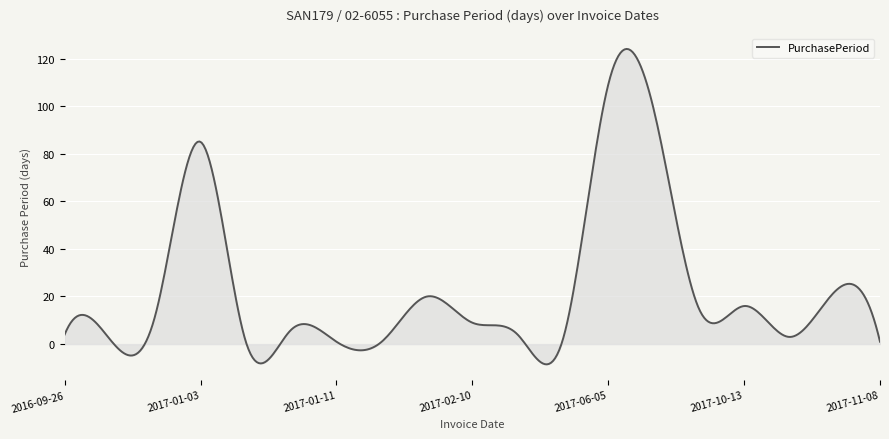

What is the difference between the maximum and minimum values?

132.6